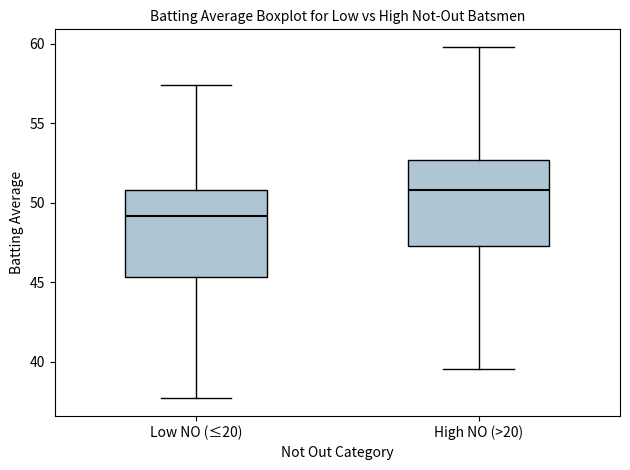

Reading left to right, transcribe this box plot: for each box, give where its median line is, the range the box spans, and where its two whiskers end, as read against the y-axis. The values are not printed on the chart, so give them approximately, as read against the axis.

Low NO (≤20): median 49.0, box 45.5 to 51.0, whiskers 37.5 to 57.5
High NO (>20): median 51.0, box 47.5 to 52.5, whiskers 39.5 to 60.0